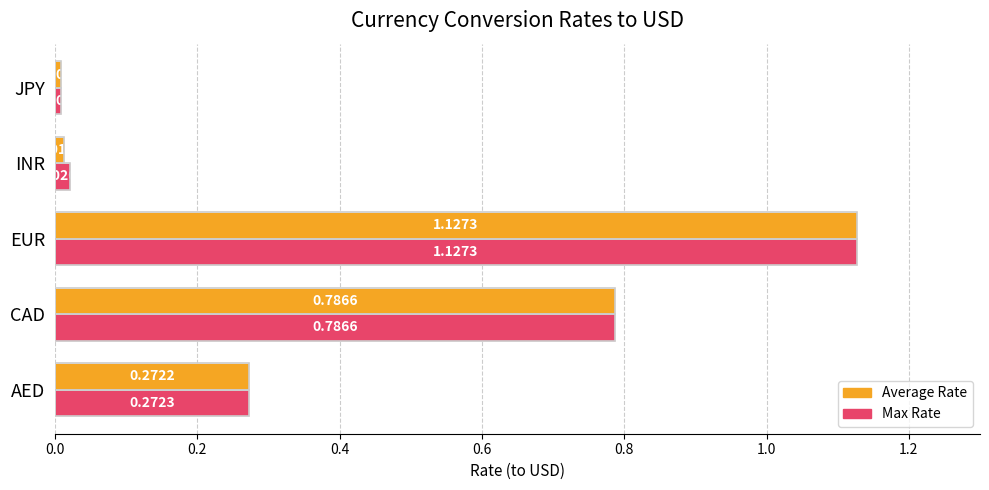

Is the value of Average Rate at JPY greater than the value of Max Rate at INR?

No